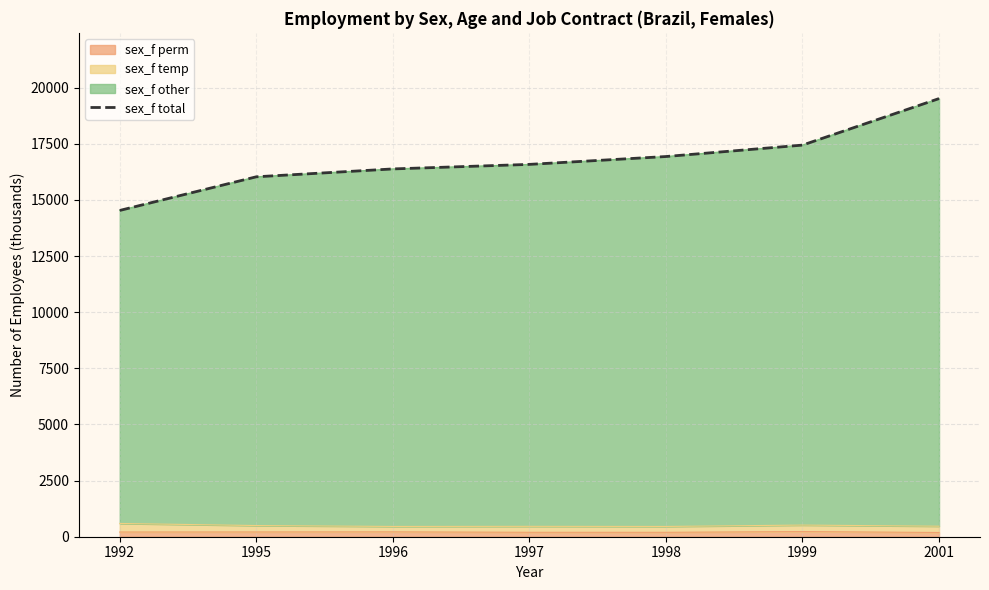

What value does the data have at 1997?

16581.2